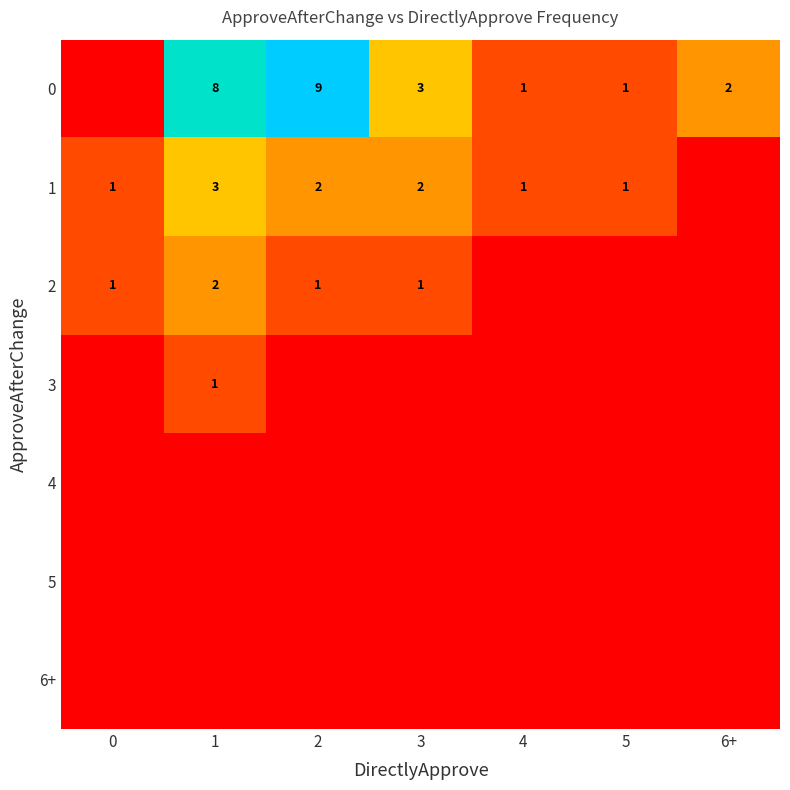

True or false: 1 has a value of 1 at 4.

True